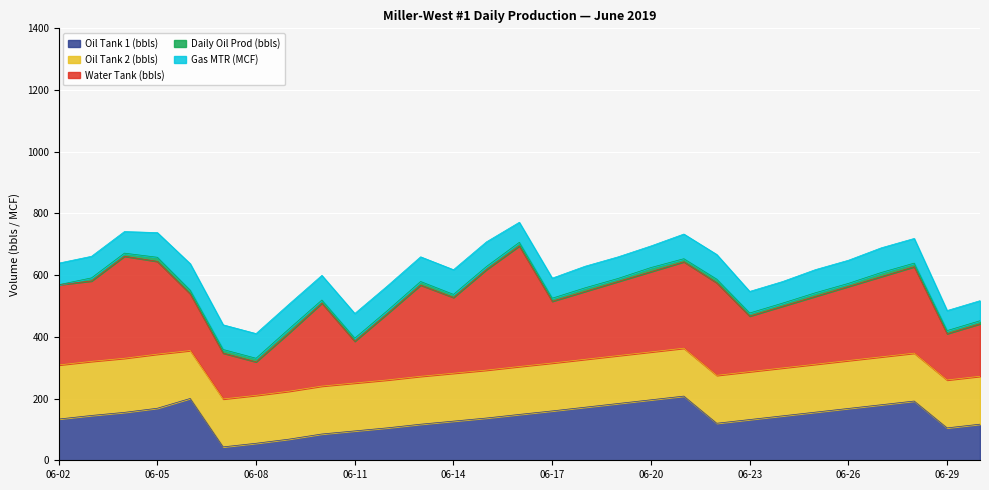

How many data points does each series have?

29